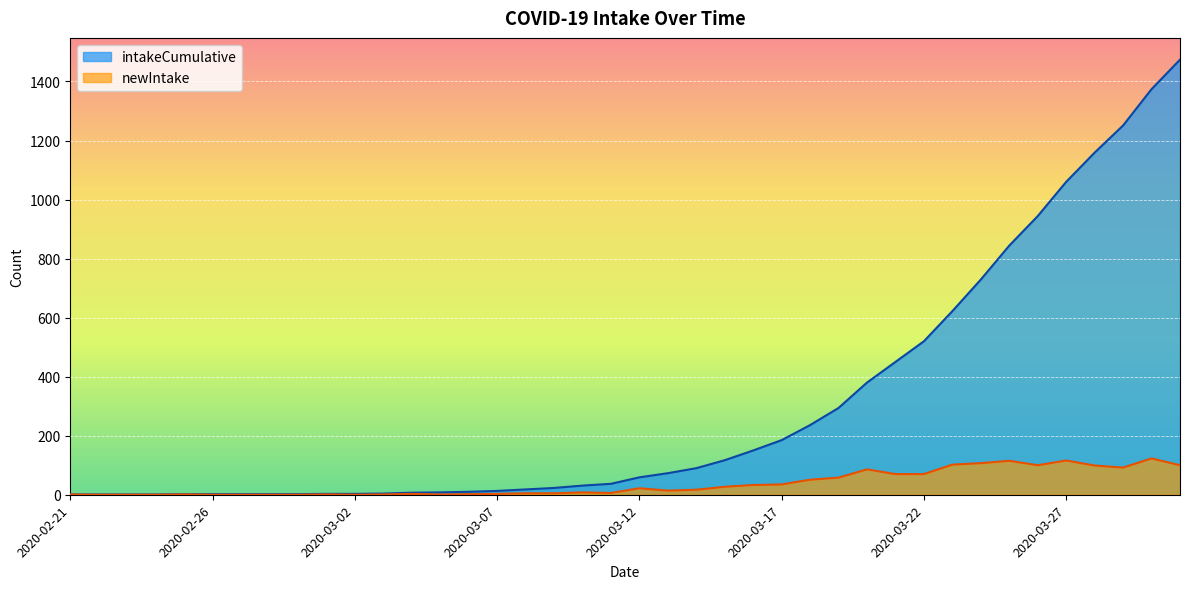

What is the value of the newIntake point at the 20th from the left?

6